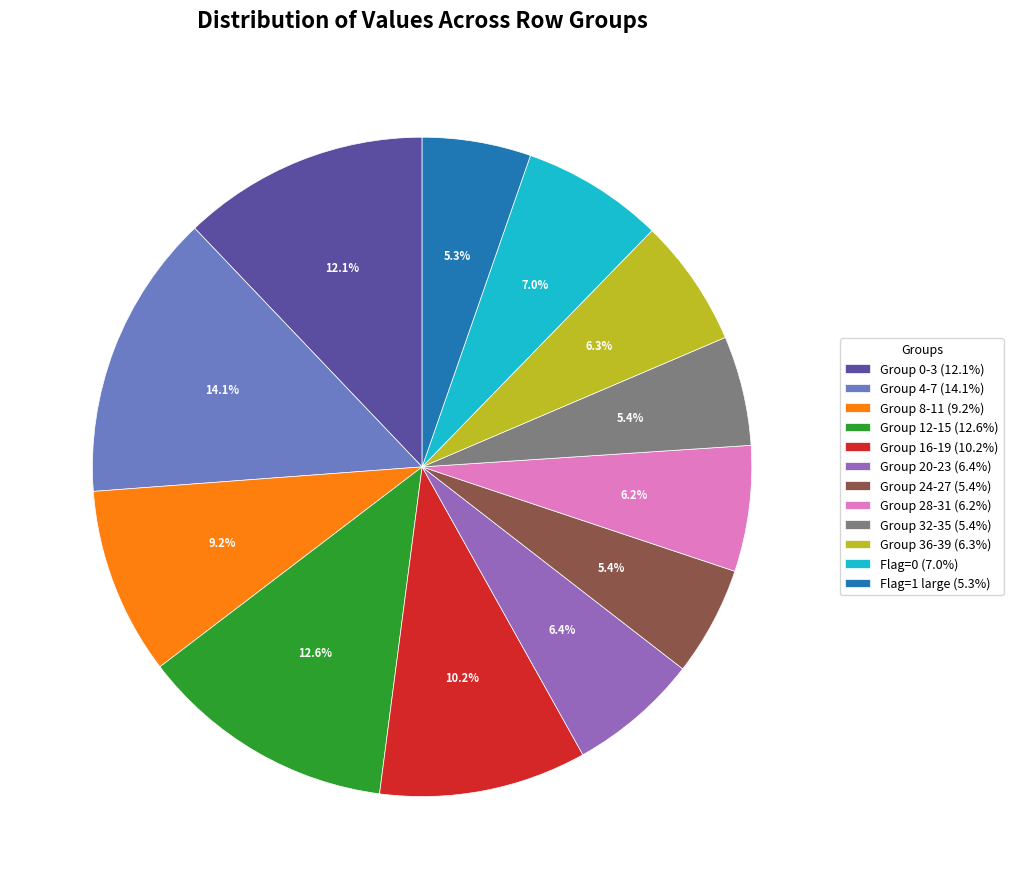

Count the number of slices in the pie.

12